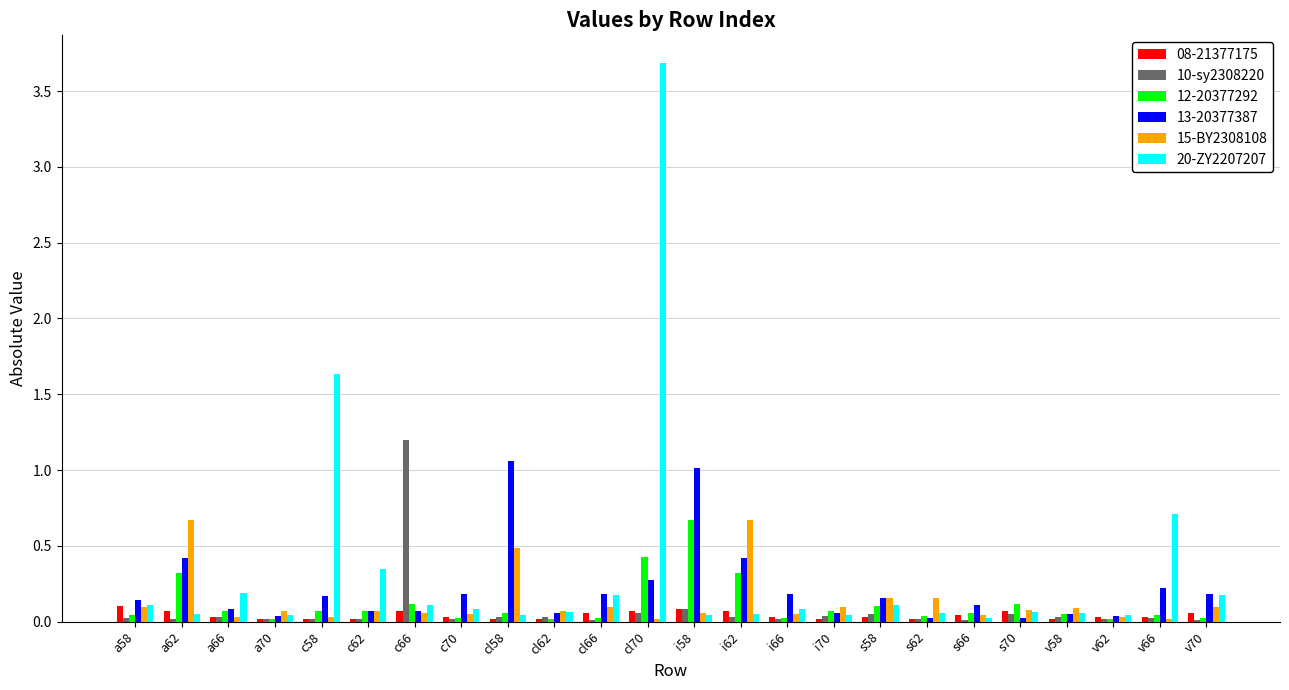

Is it true that 13-20377387 equals 0.3 at cl70?

True